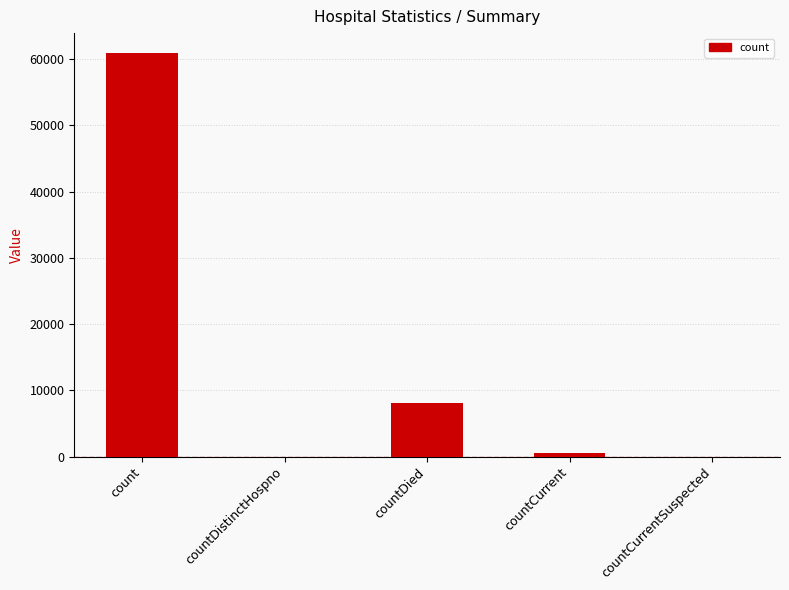

At which label is the value closest to 30450?

countDied